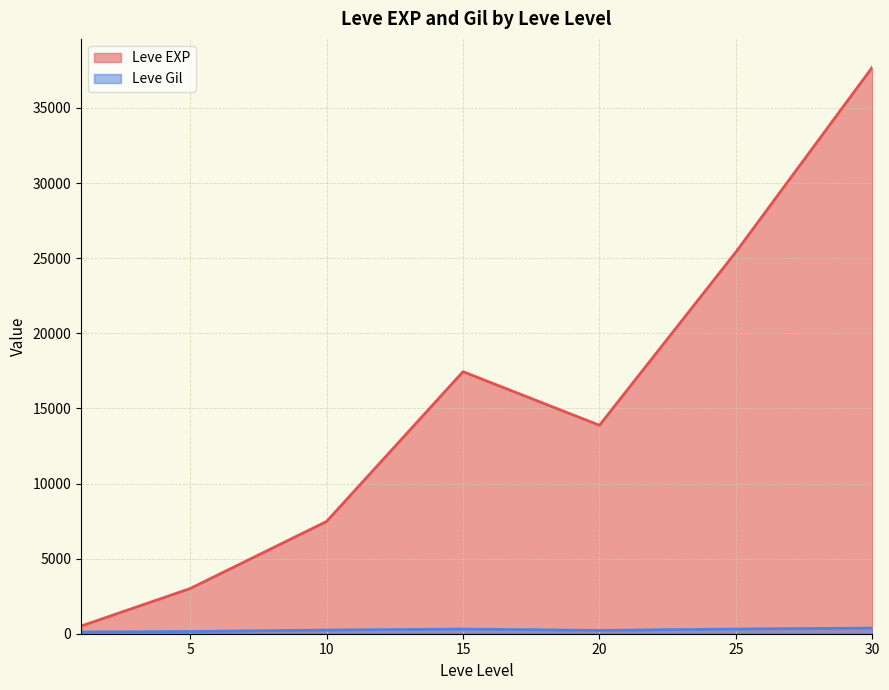

Which series changed the most between 25 and 30?

Leve EXP